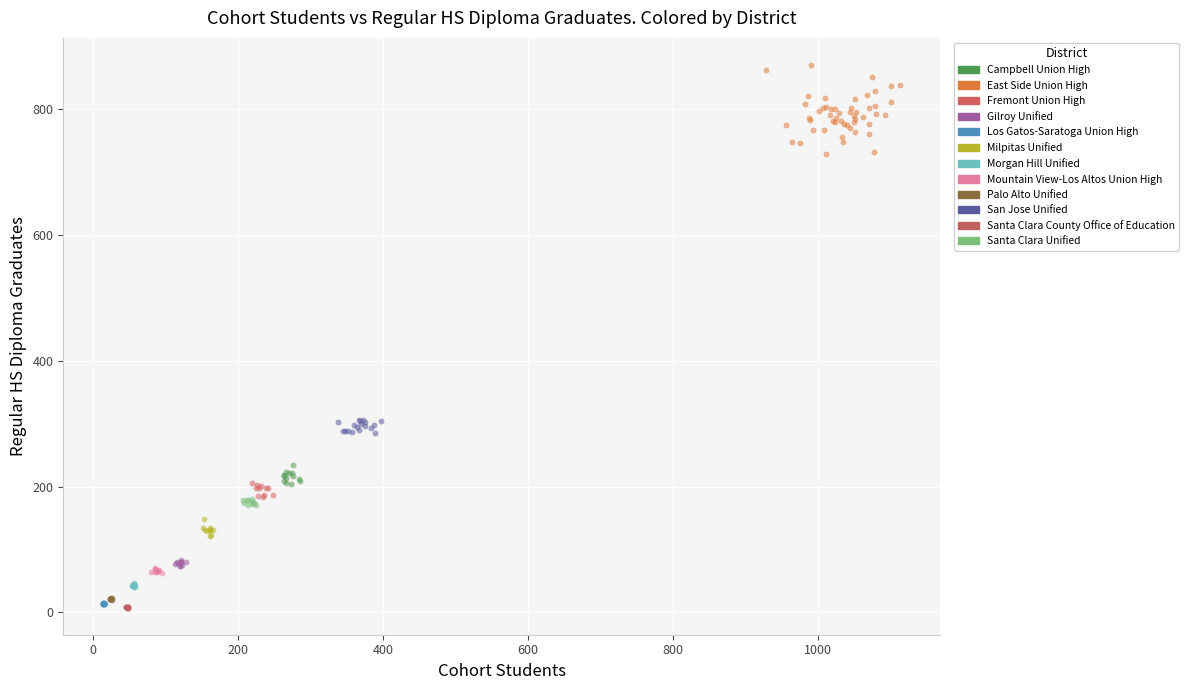

Which series contains the highest Y value?

East Side Union High